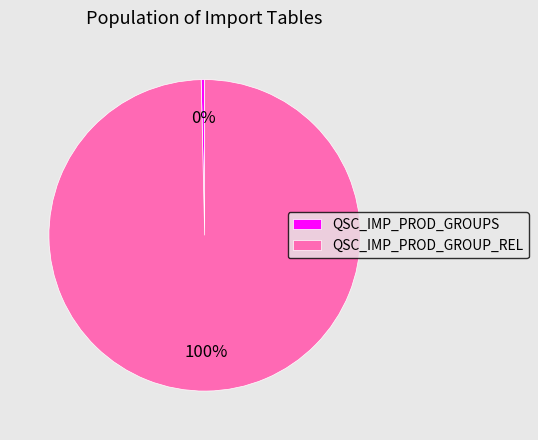

What percentage is the QSC_IMP_PROD_GROUP_REL slice, to the nearest percent?

100%